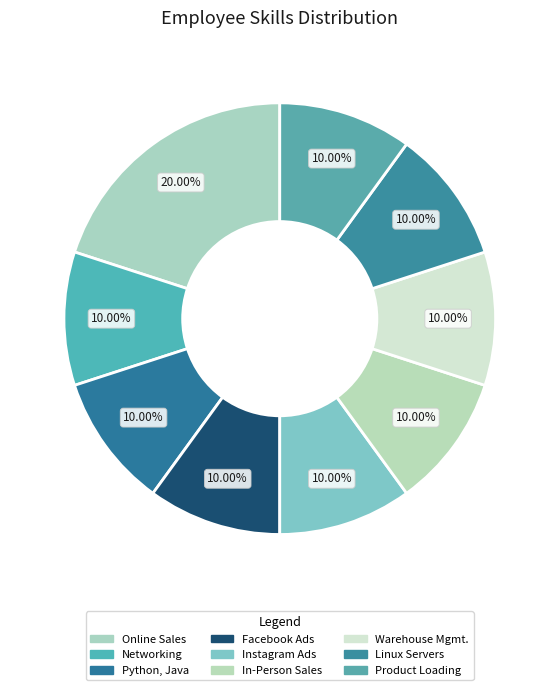

Count the number of slices in the pie.

9